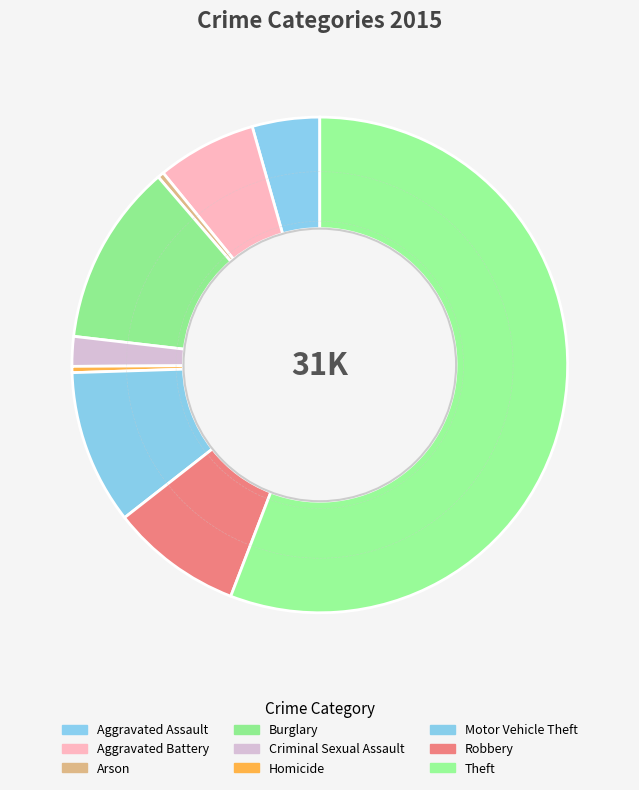

To the nearest percent, what is the difference between the largest and smallest slice percentages?

55%